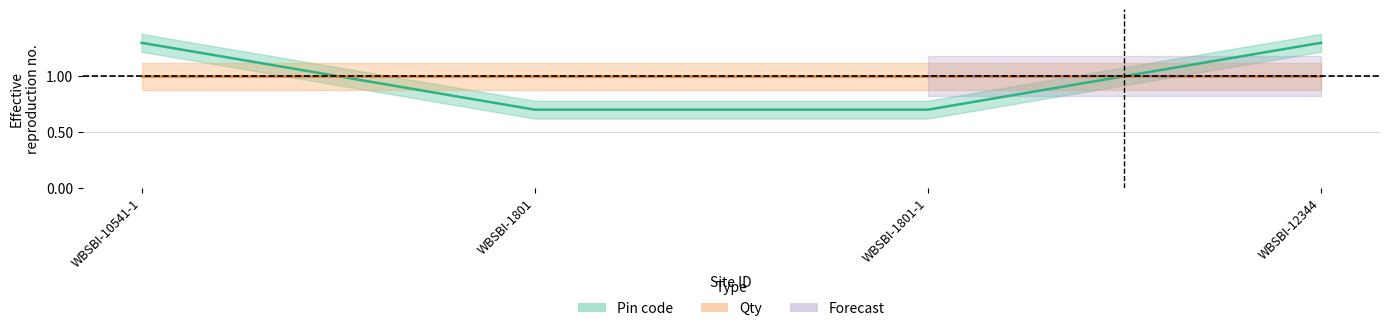

List the labels in order of value, smallest first.

WBSBI-1801, WBSBI-1801-1, WBSBI-10541-1, WBSBI-12344